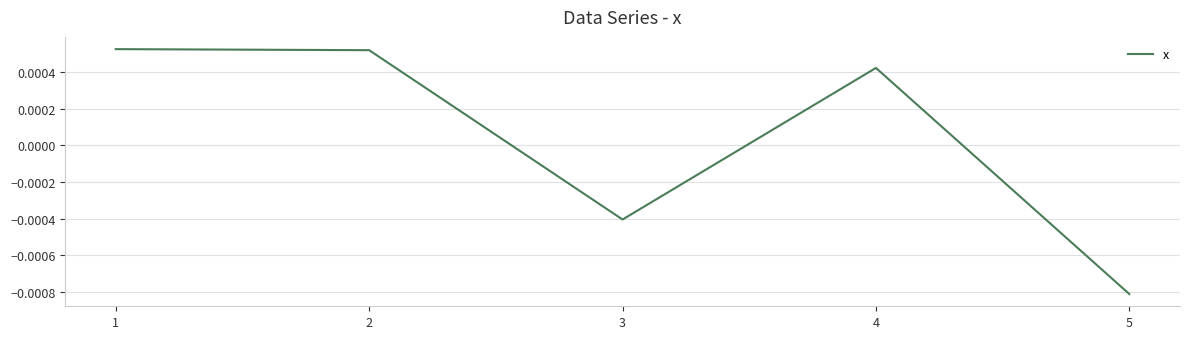

How many values are between 0 and 1?

3